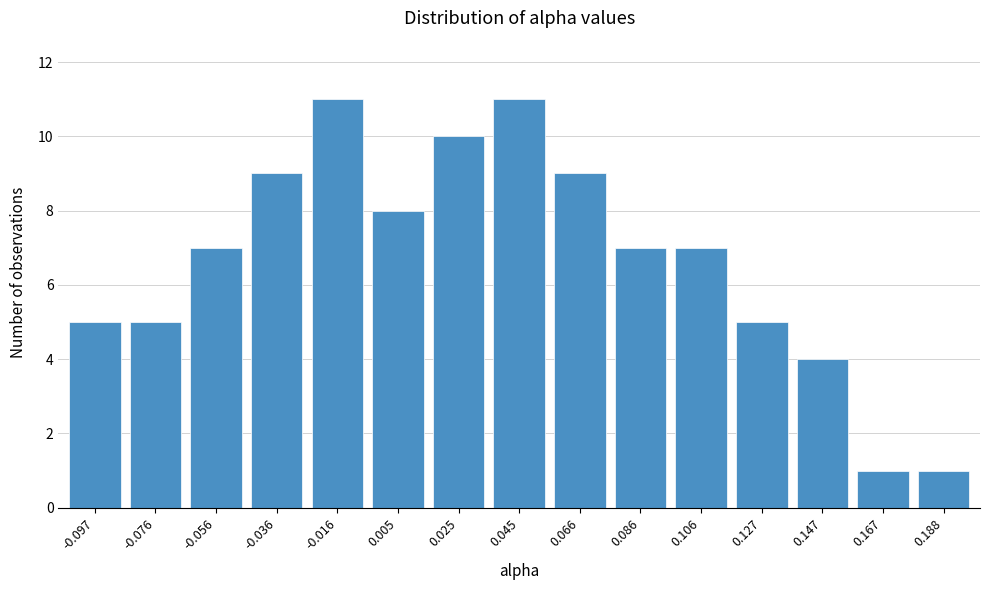

Reading left to right, extract all data points from this chart.

5	5	7	9	11	8	10	11	9	7	7	5	4	1	1